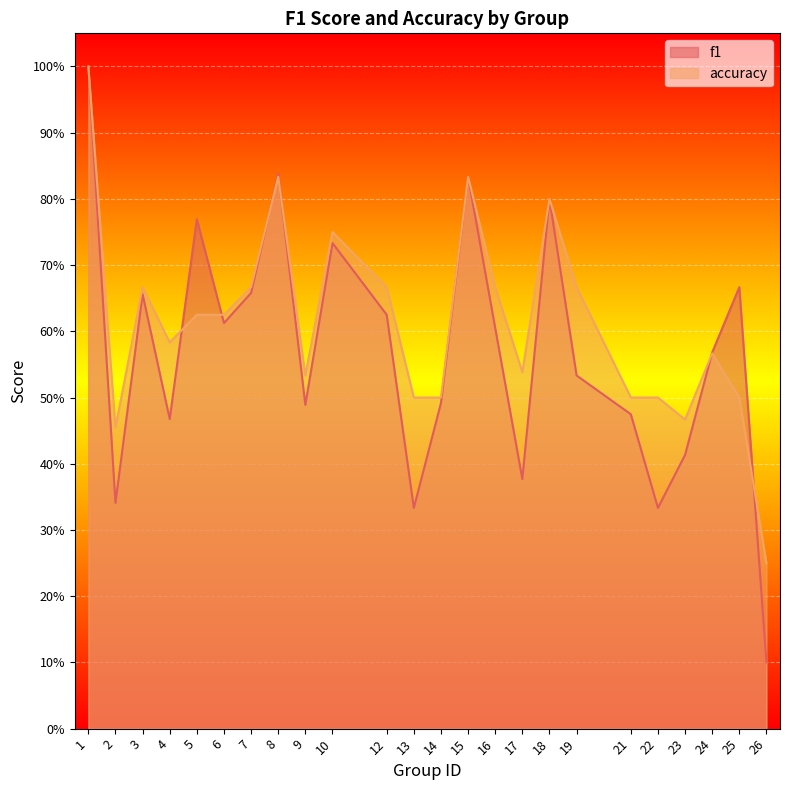

After their last crossing, which series has the higher values: f1 or accuracy?

accuracy